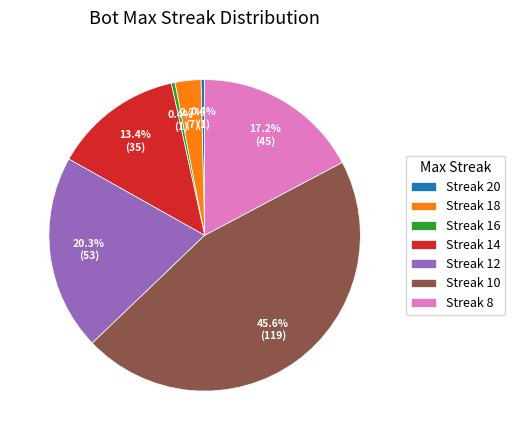

Between Streak 20 and Streak 14, which is larger?

Streak 14